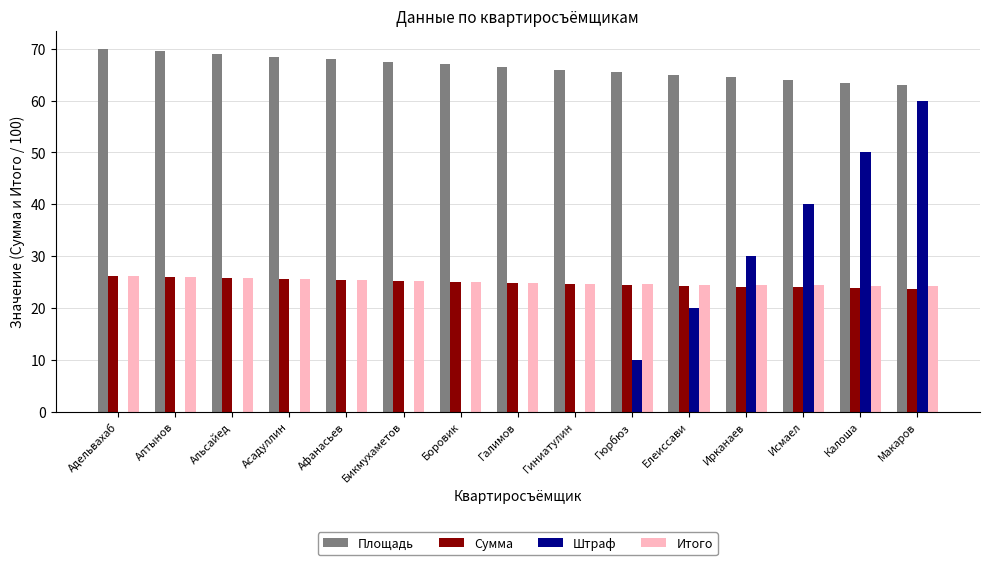

Which series has the widest spread of values?

Штраф